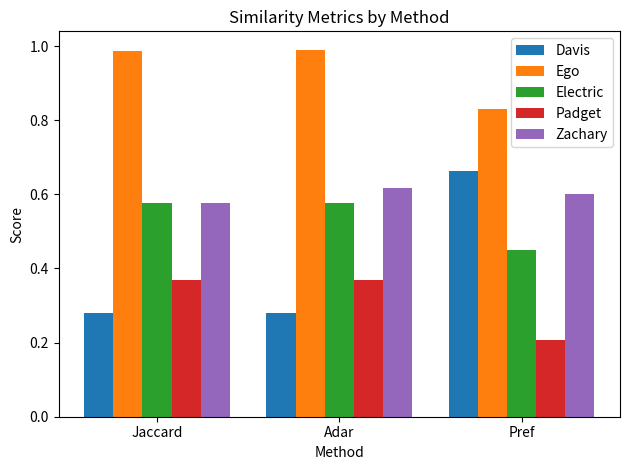

At Pref, list the series in order from largest to smallest.

Ego, Davis, Zachary, Electric, Padget